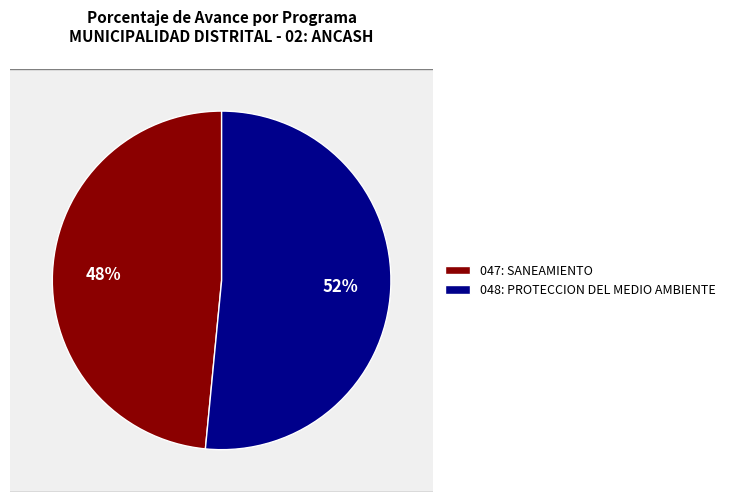

To the nearest percent, what is the combined percentage of 048: PROTECCION DEL MEDIO AMBIENTE and 047: SANEAMIENTO?

100%